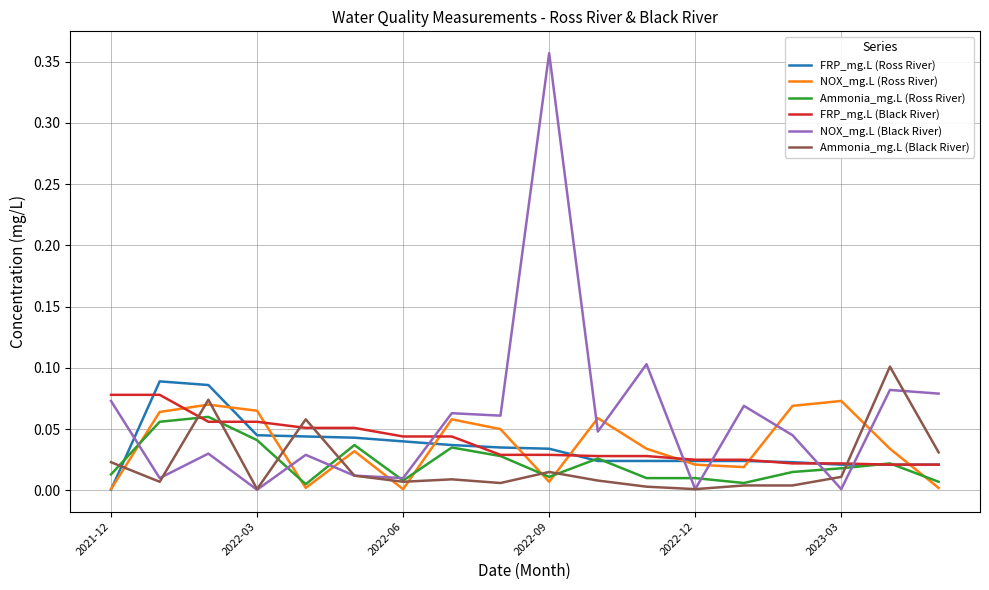

After their last crossing, which series has the higher values: Ammonia_mg.L (Black River) or FRP_mg.L (Black River)?

Ammonia_mg.L (Black River)